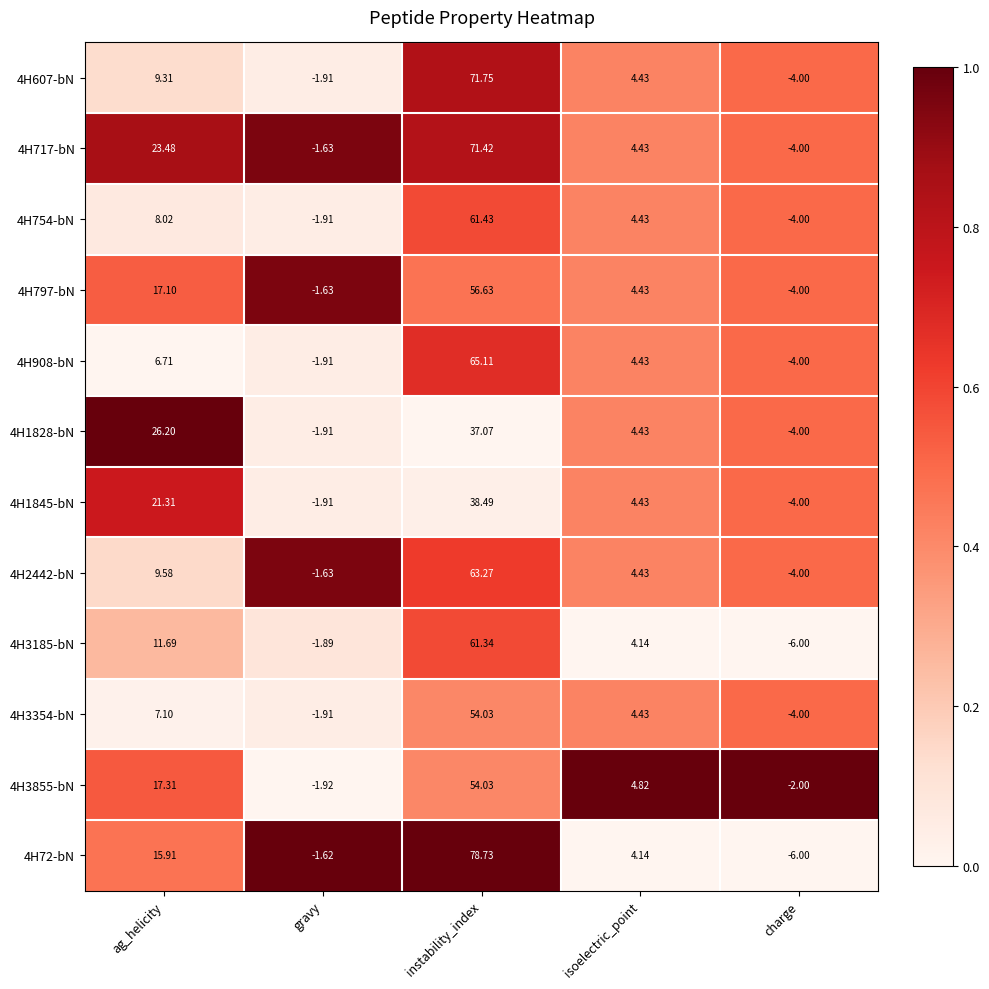

What is the spread (max minus min) of values at instability_index?

41.7